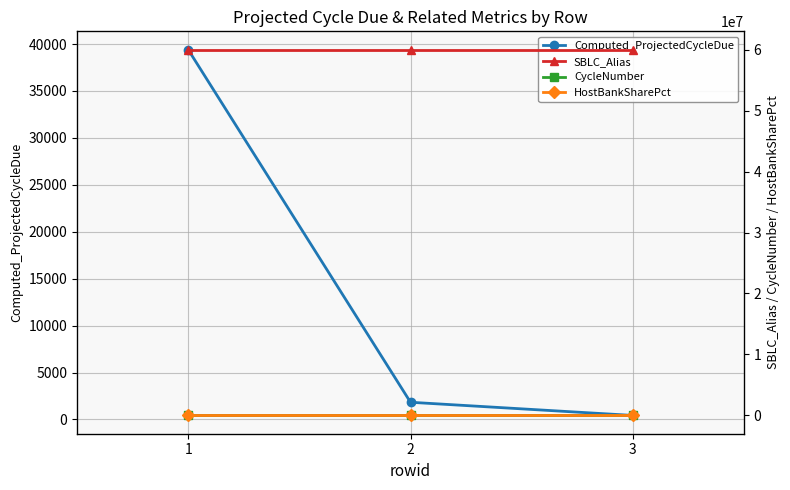

The value of CycleNumber at 3 is 0.7. True or false?

False